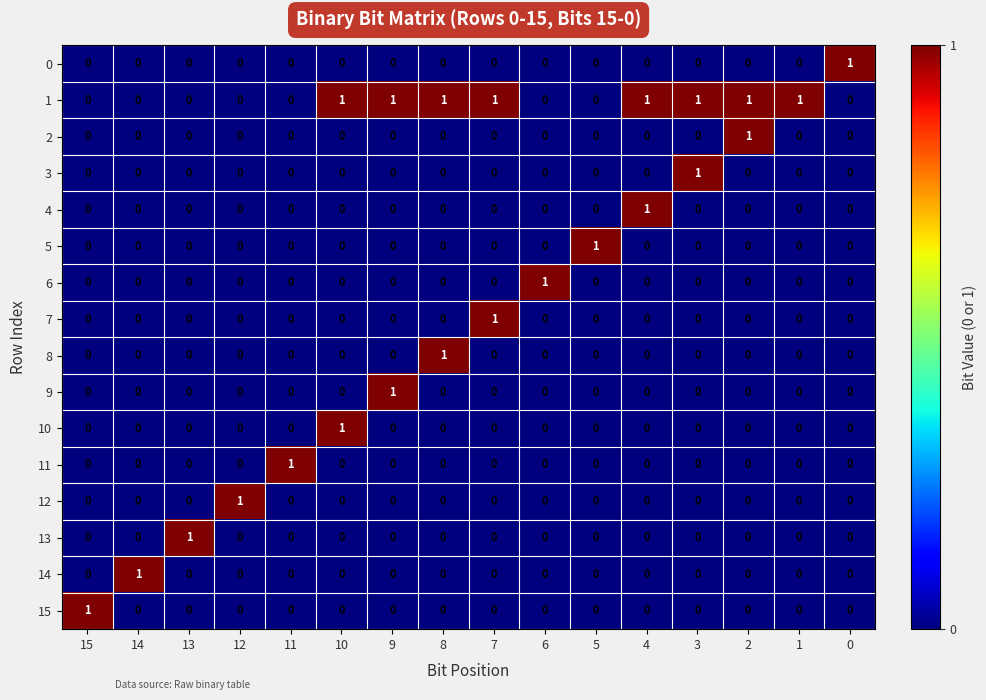

The value of 4 at 8 is 1. True or false?

False